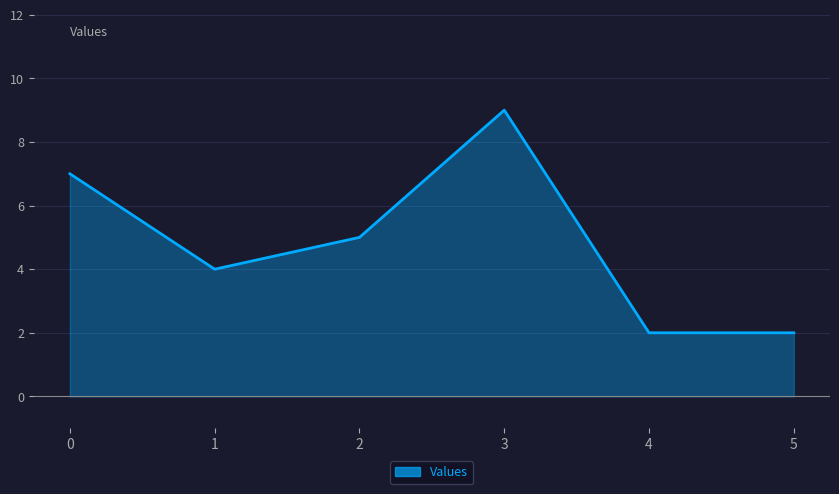

Which label corresponds to the largest value in the chart?

3